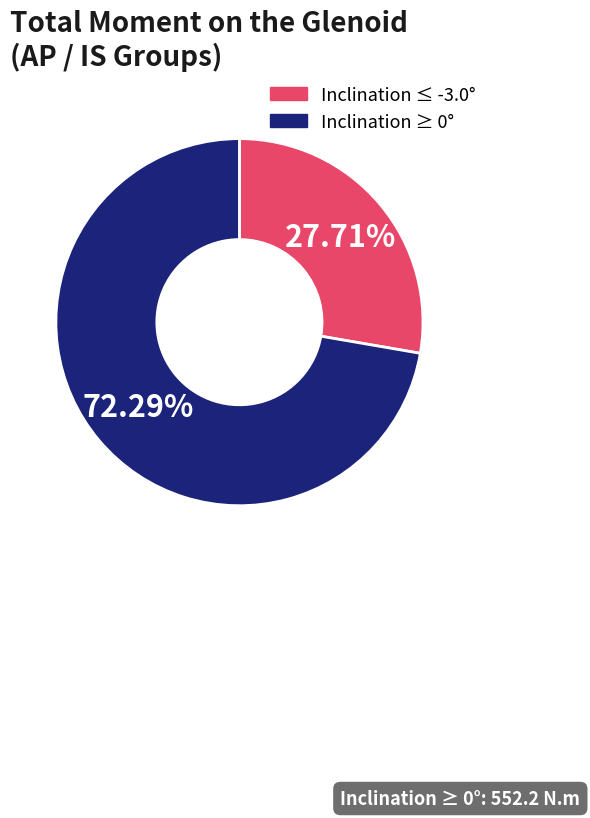

Does any single category account for the majority?

Yes